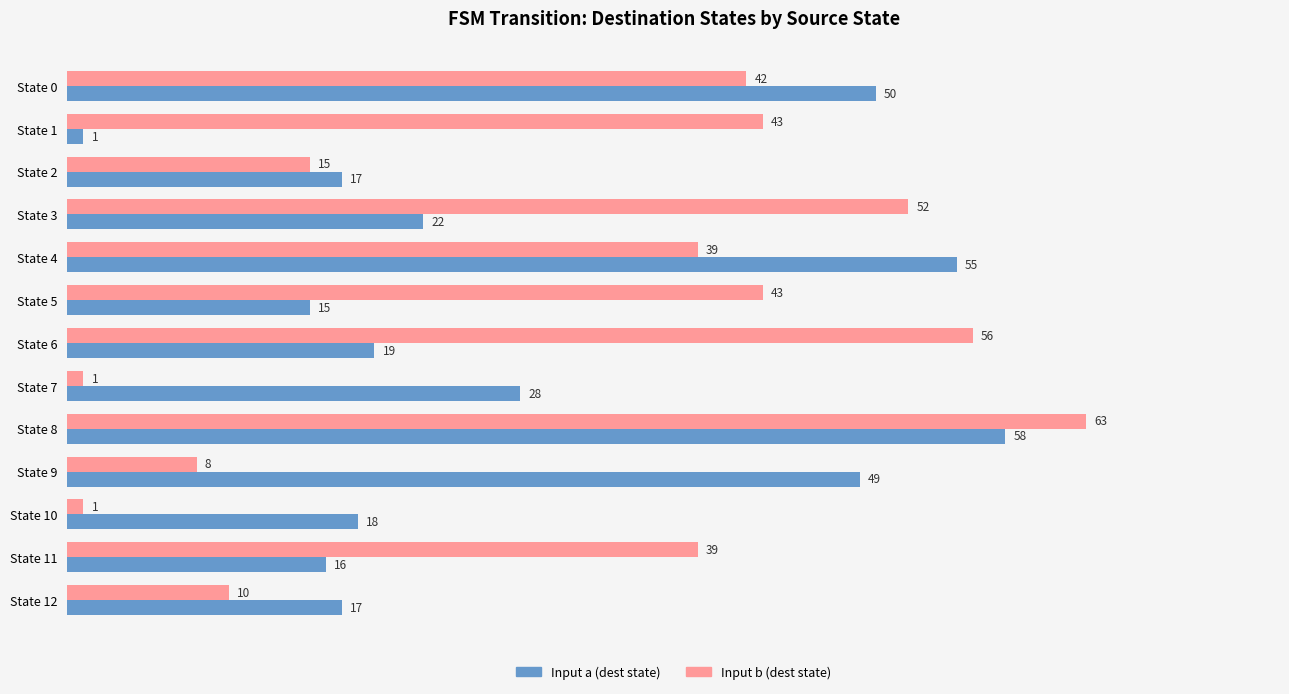

How many series are shown in this chart?

2